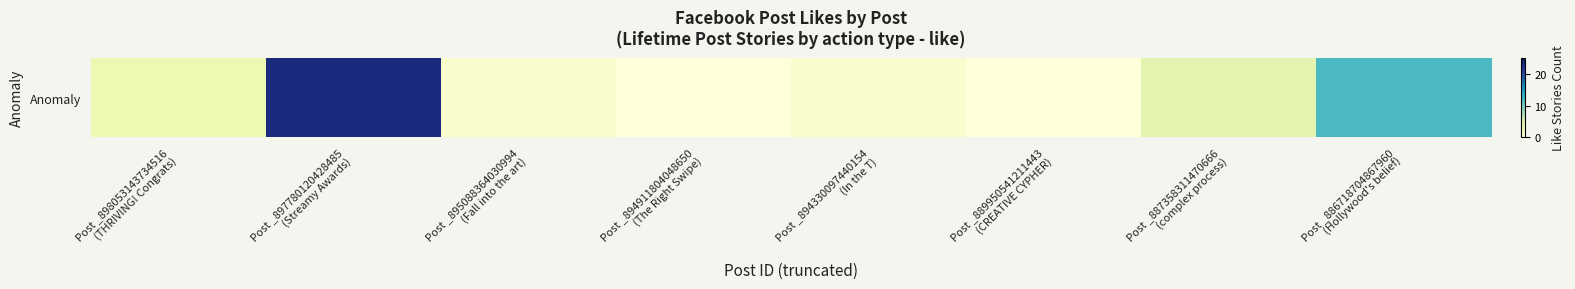

How many data points does each series have?

8